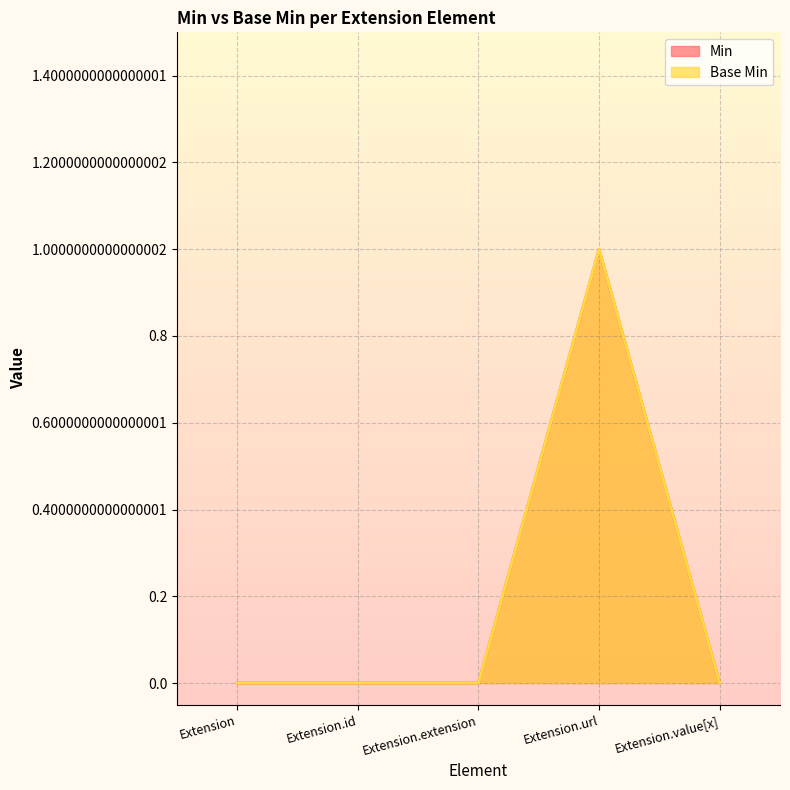

True or false: Min and Base Min cross at least once.

False